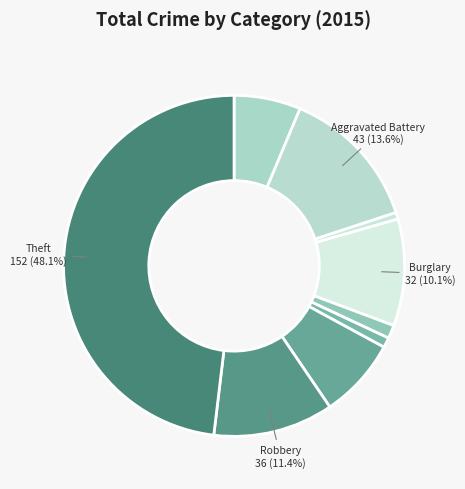

How many slices are in this pie chart?

9